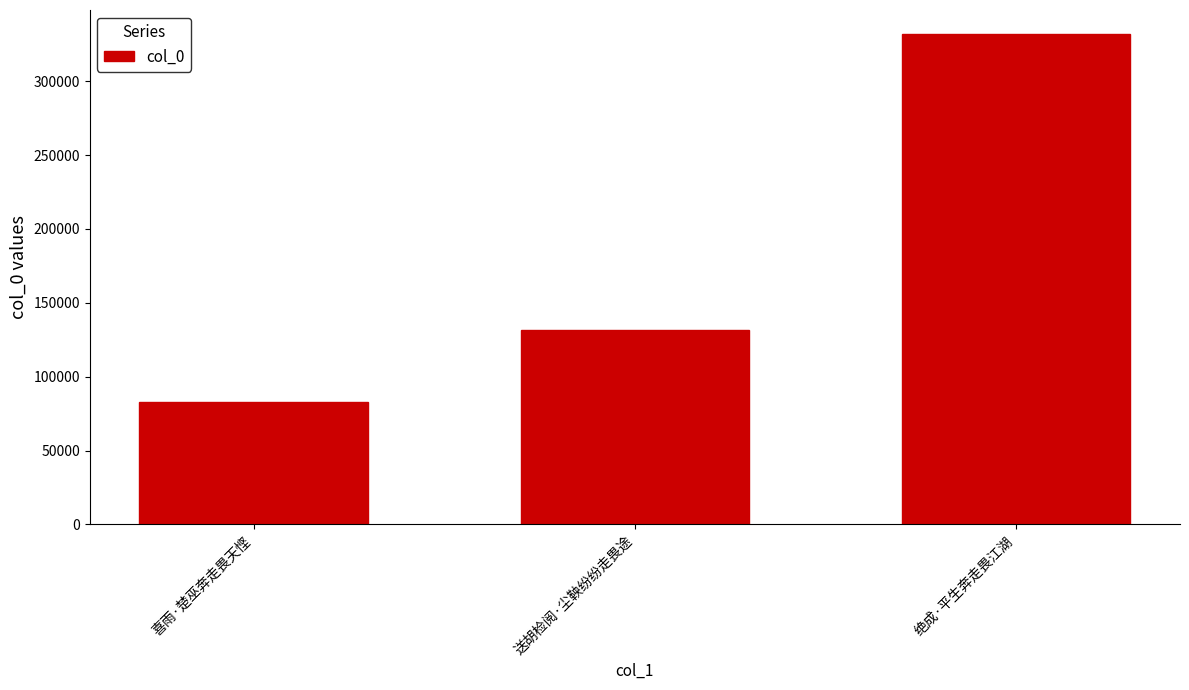

Reading right to left, extract all data points from this chart.

绝成·平生奔走畏江湖=331601	送胡检阅·尘鞅纷纷走畏途=131281	喜雨·楚巫奔走畏天悭=82774